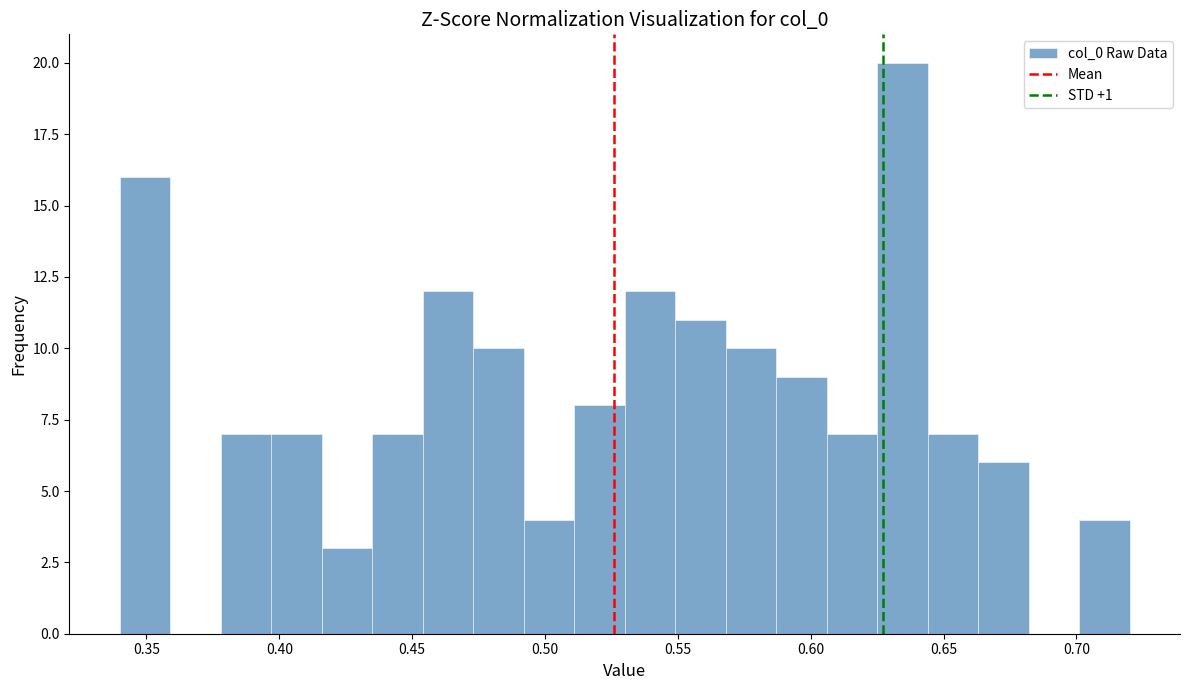

Around what value on the x-axis is the tallest bar? Give the approximate position of its centre, as read against the axis.

0.635